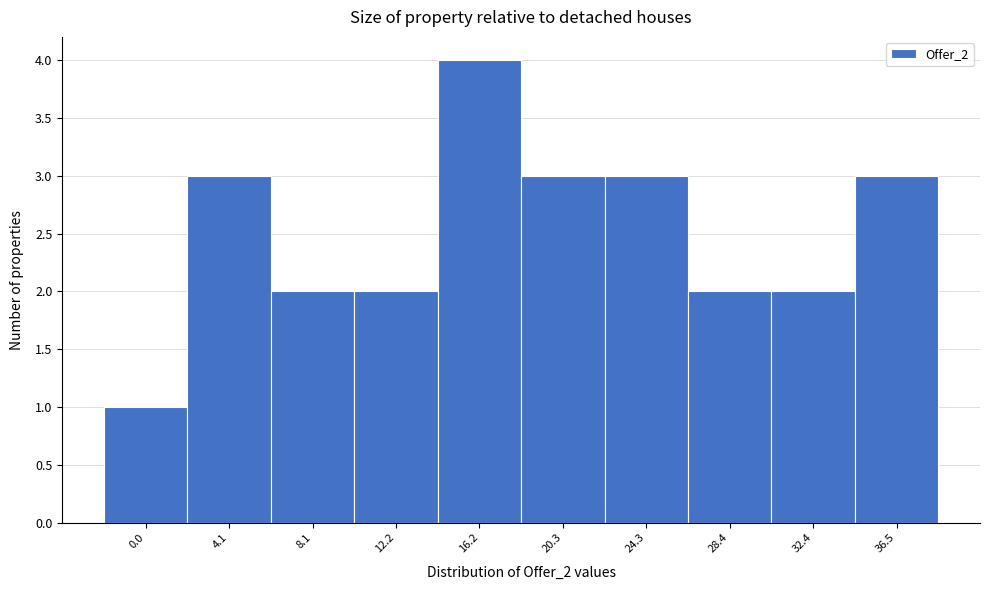

Reading left to right, list all the values displayed in this chart.

1	3	2	2	4	3	3	2	2	3